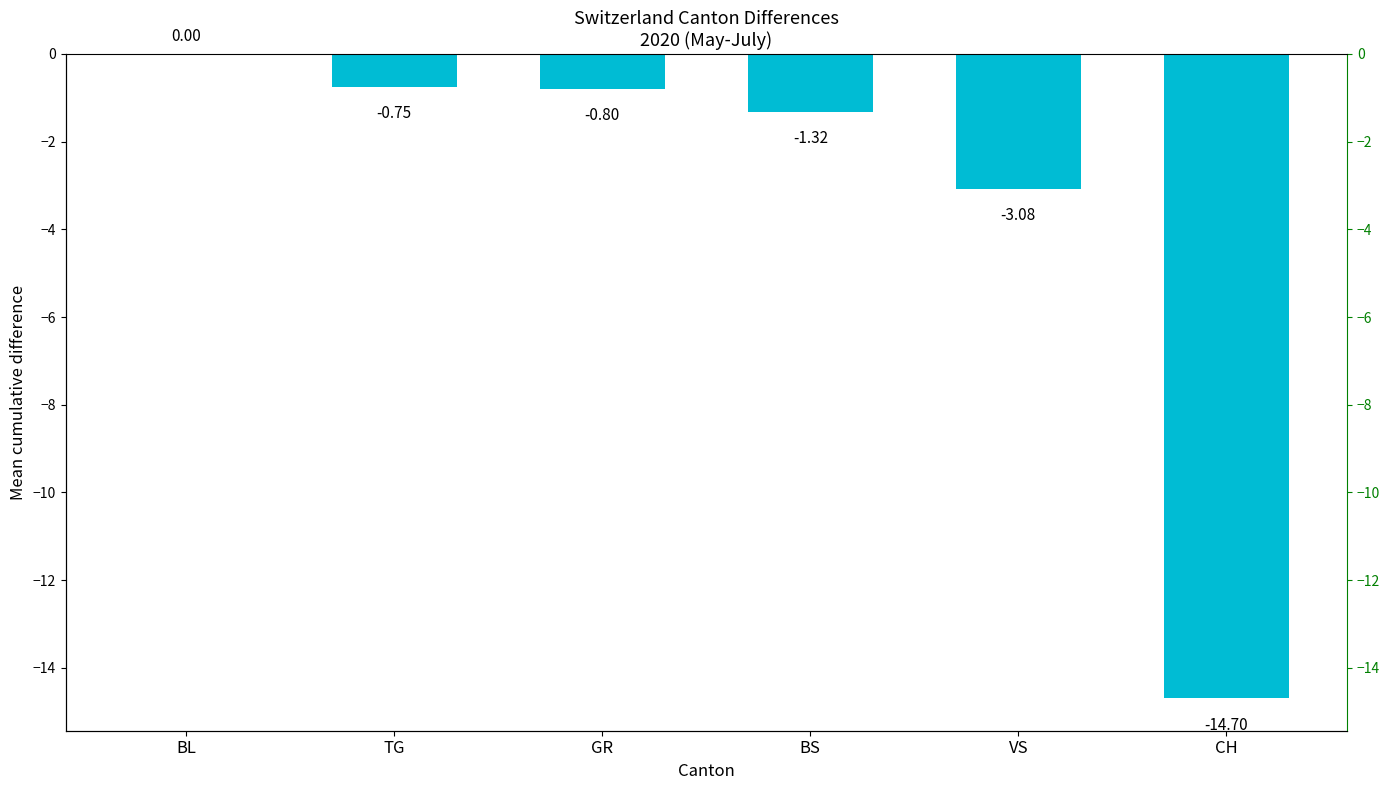

Which category has the highest value across all series?

BL